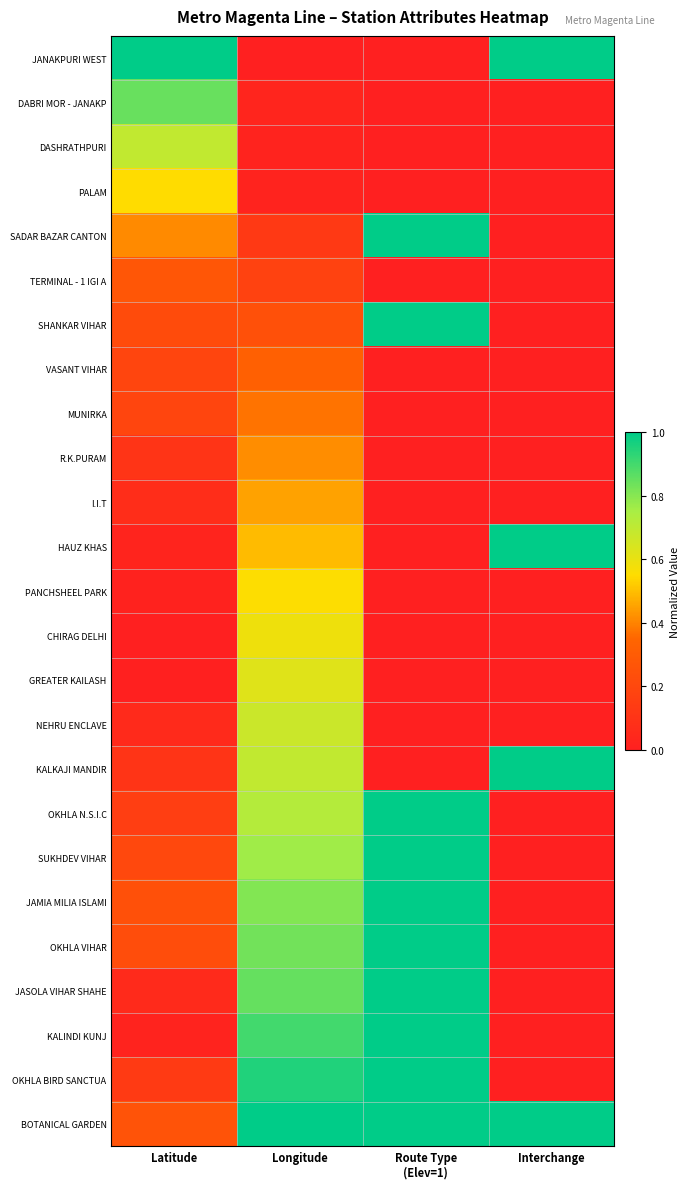

How many categories are shown in the chart?

4